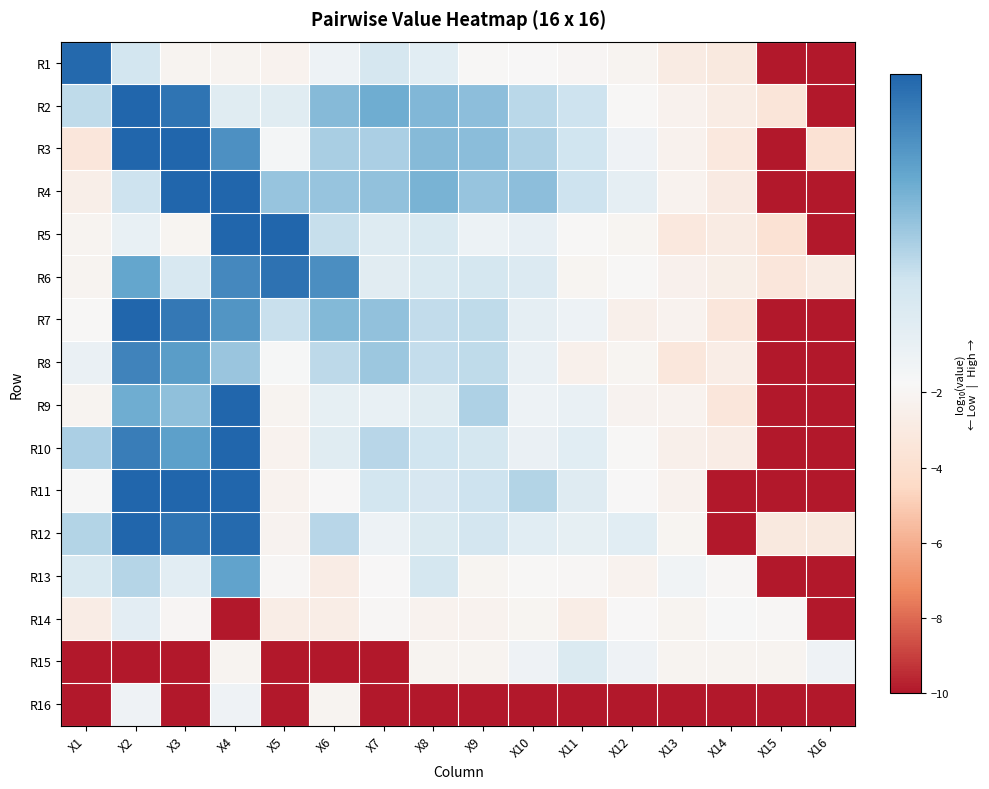

How many categories are shown in the chart?

16